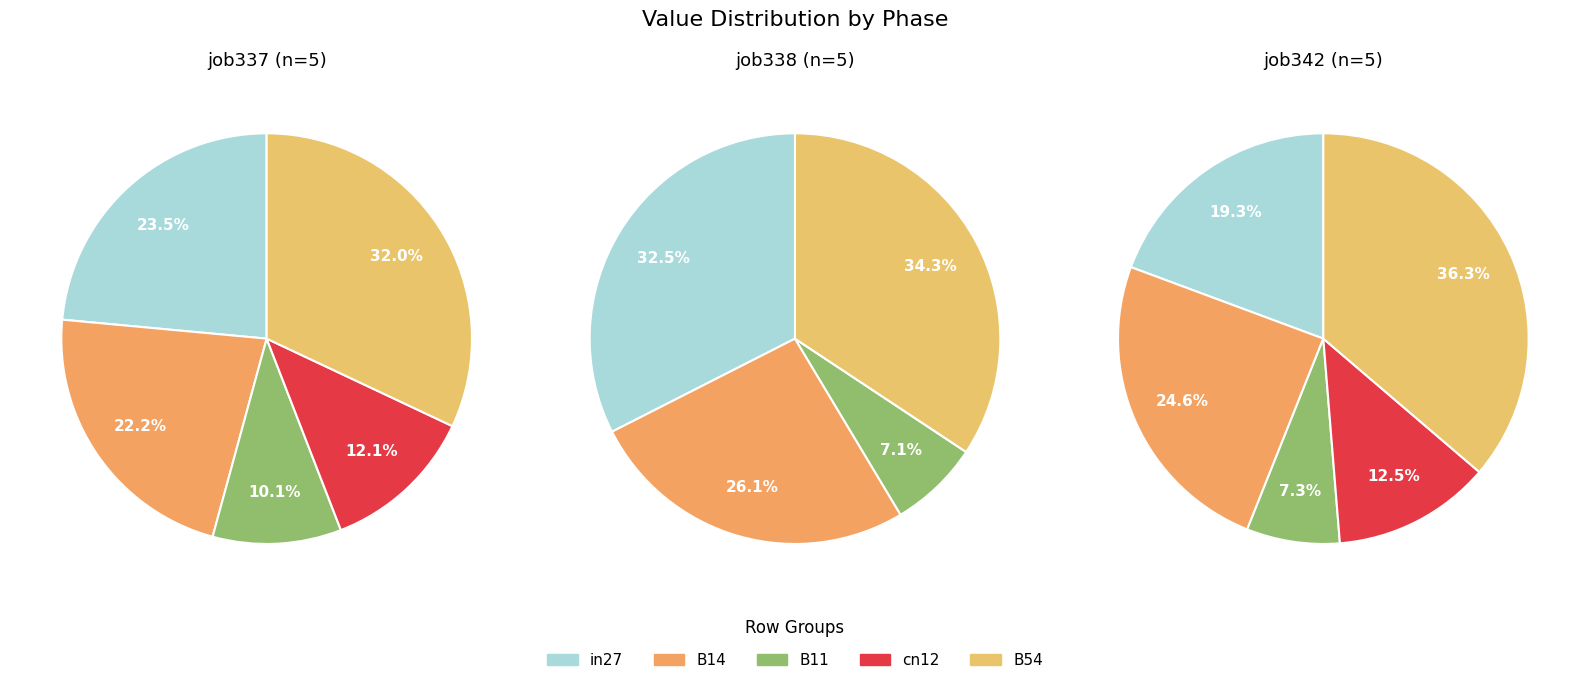

To the nearest percent, what portion does B14 represent?

22%